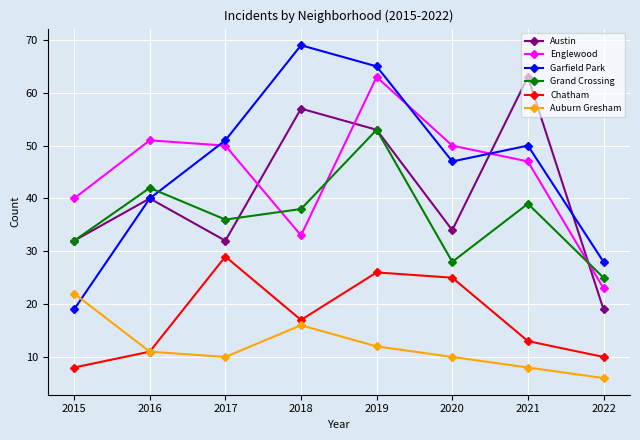

Where is the first local maximum for Englewood?

2016